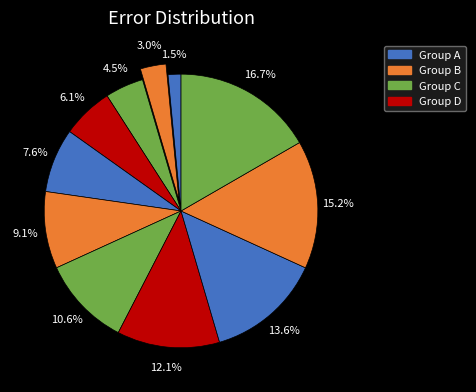

How many slices are in this pie chart?

11